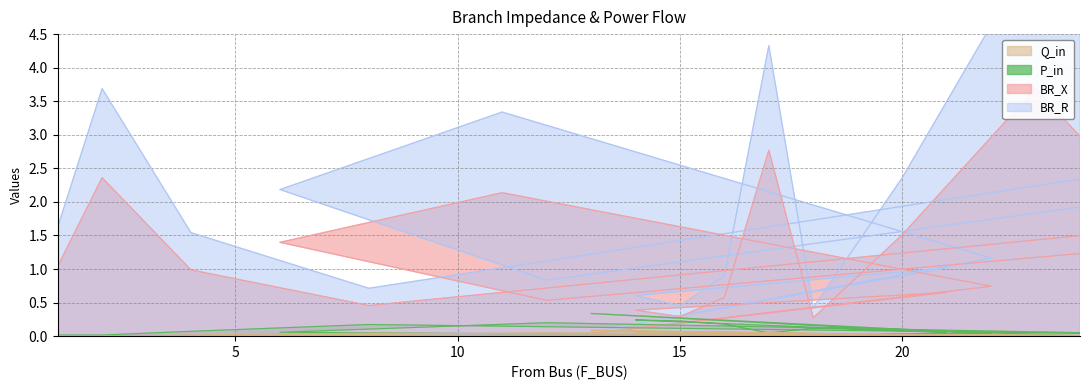

How many interior local valleys does the P_in series have?

4